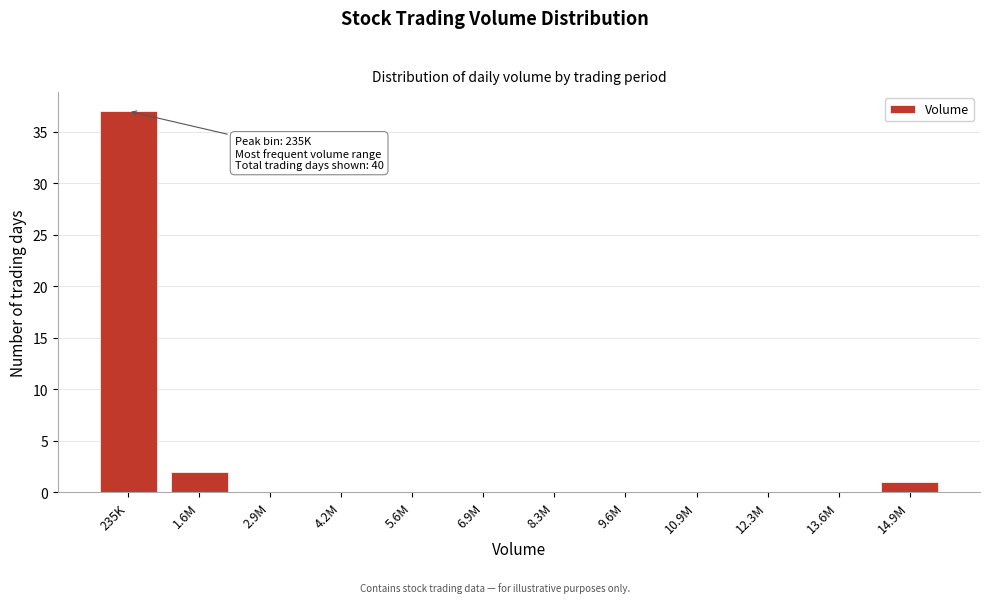

Reading right to left, extract all data points from this chart.

14.9M=1	13.6M=0	12.3M=0	10.9M=0	9.6M=0	8.3M=0	6.9M=0	5.6M=0	4.2M=0	2.9M=0	1.6M=2	235K=37